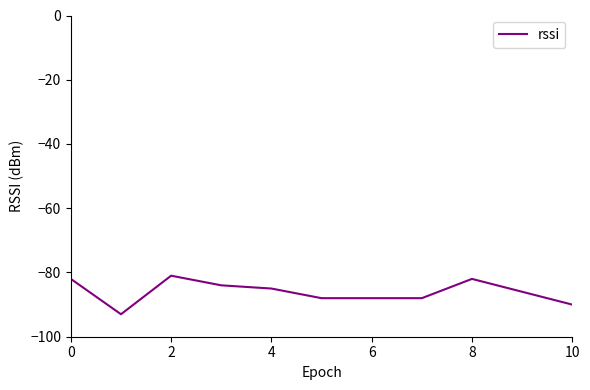

True or false: the data has more than 0 interior local peaks.

True